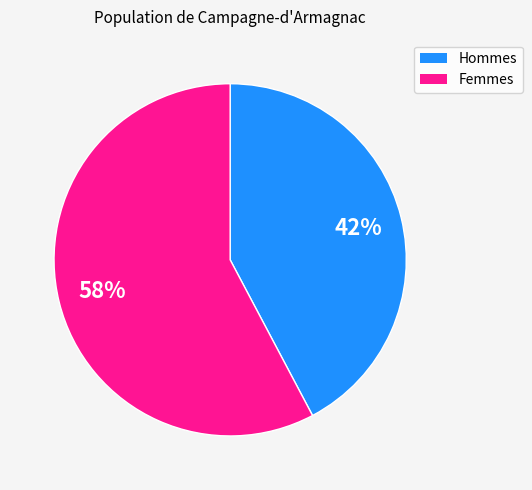

Is there a majority slice in this chart?

Yes